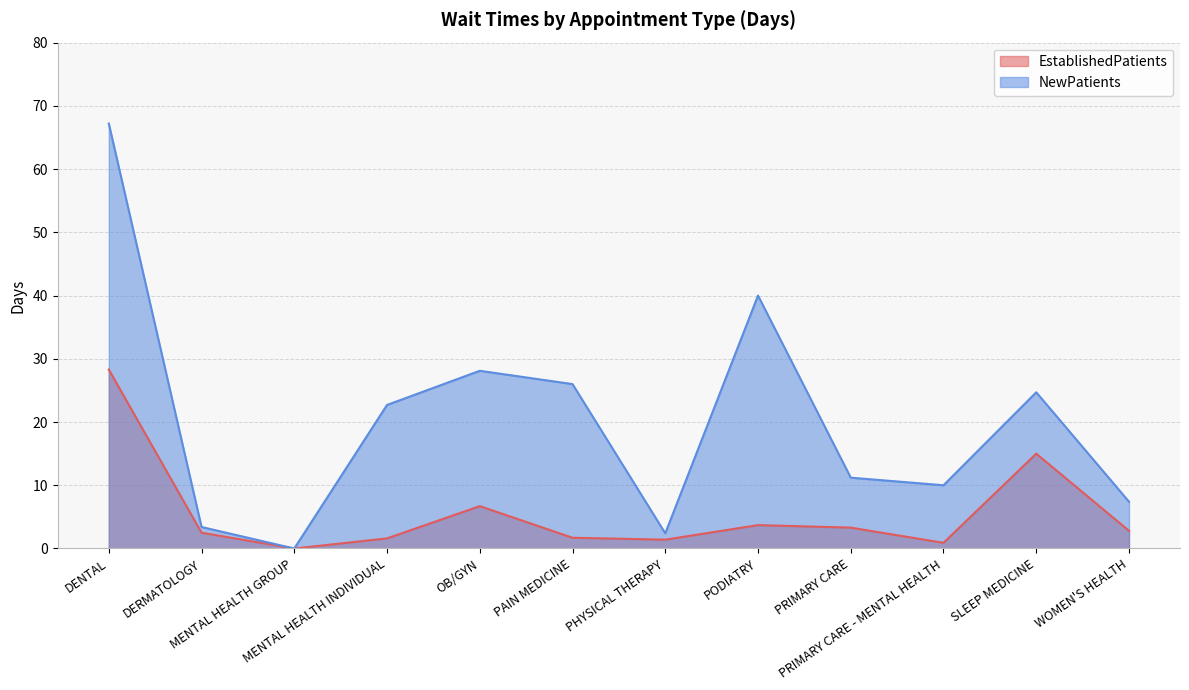

Is the value of EstablishedPatients at MENTAL HEALTH GROUP greater than the value of NewPatients at PODIATRY?

No